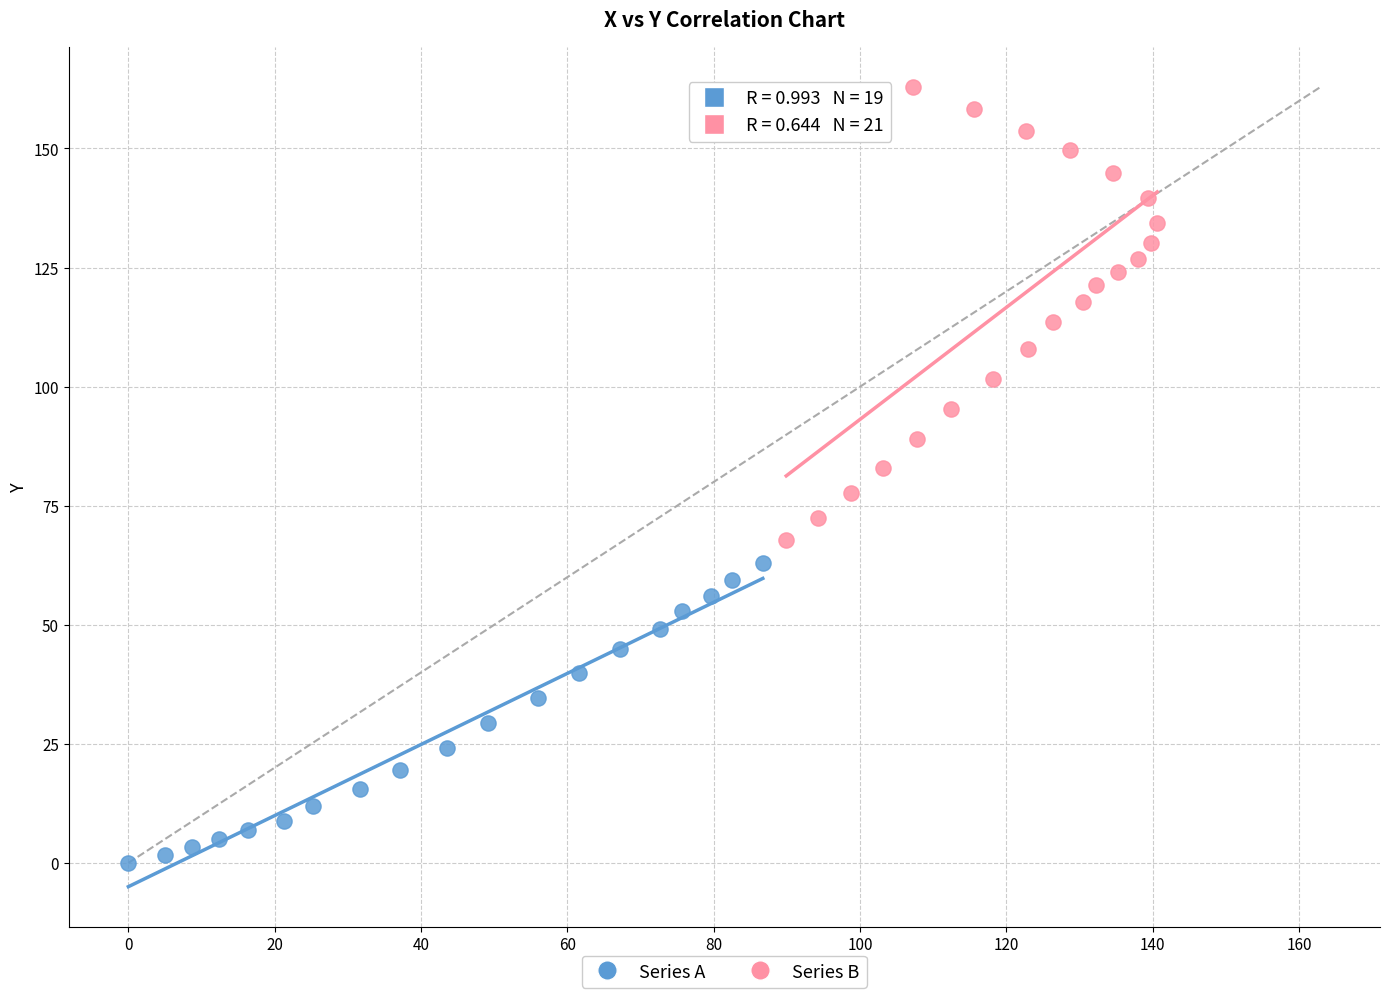

Which series contains the highest Y value?

Series B